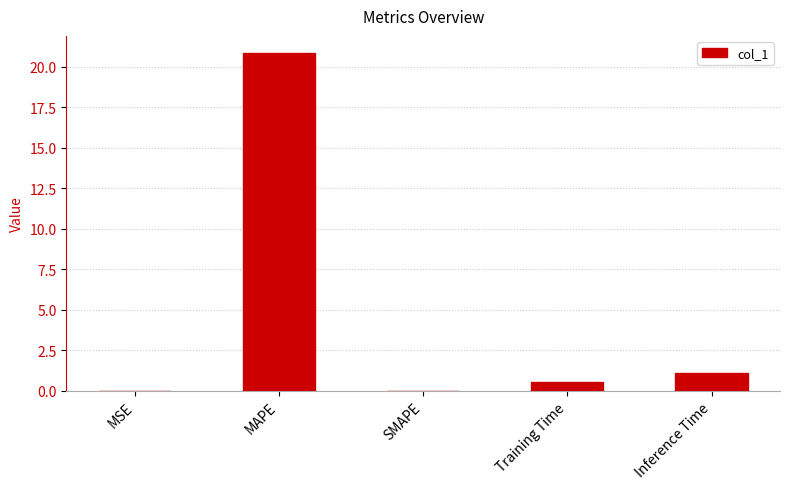

The chart shows a value of 0.0 at MSE. True or false?

True